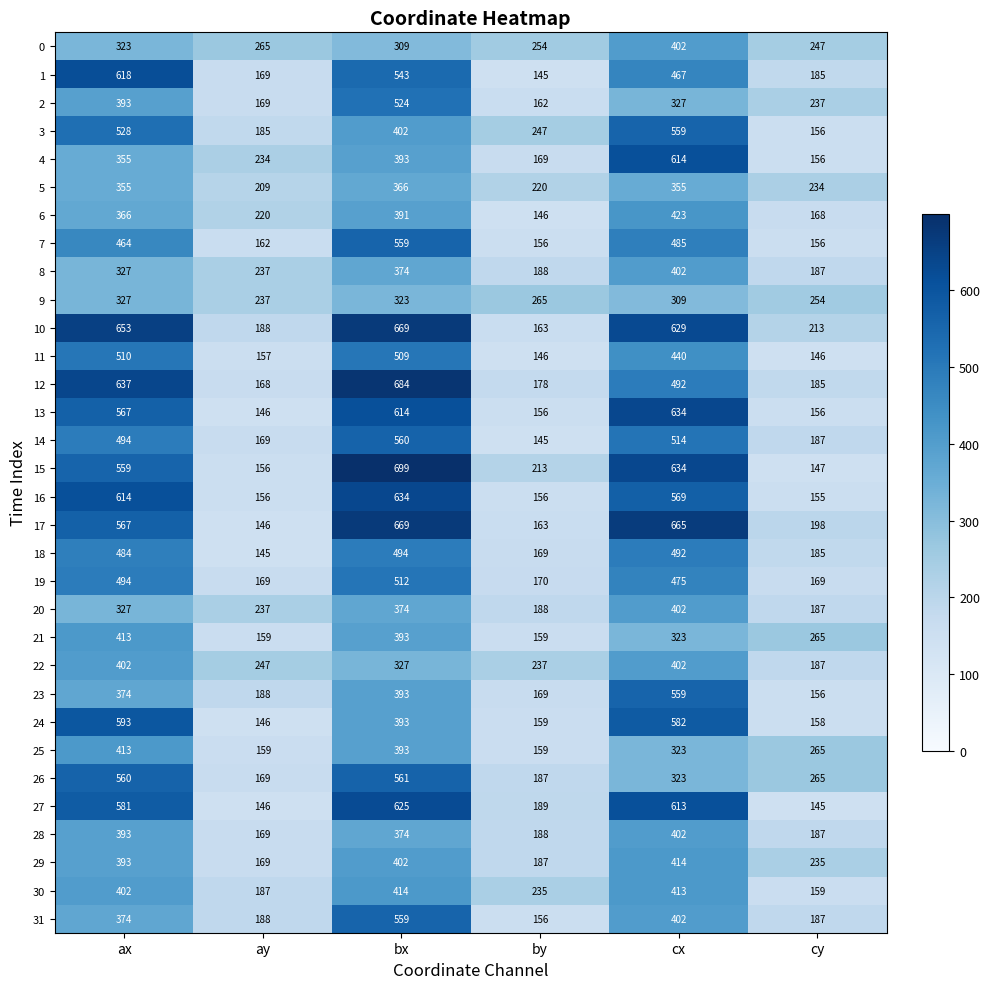

Which series has the largest range (max minus min)?

15